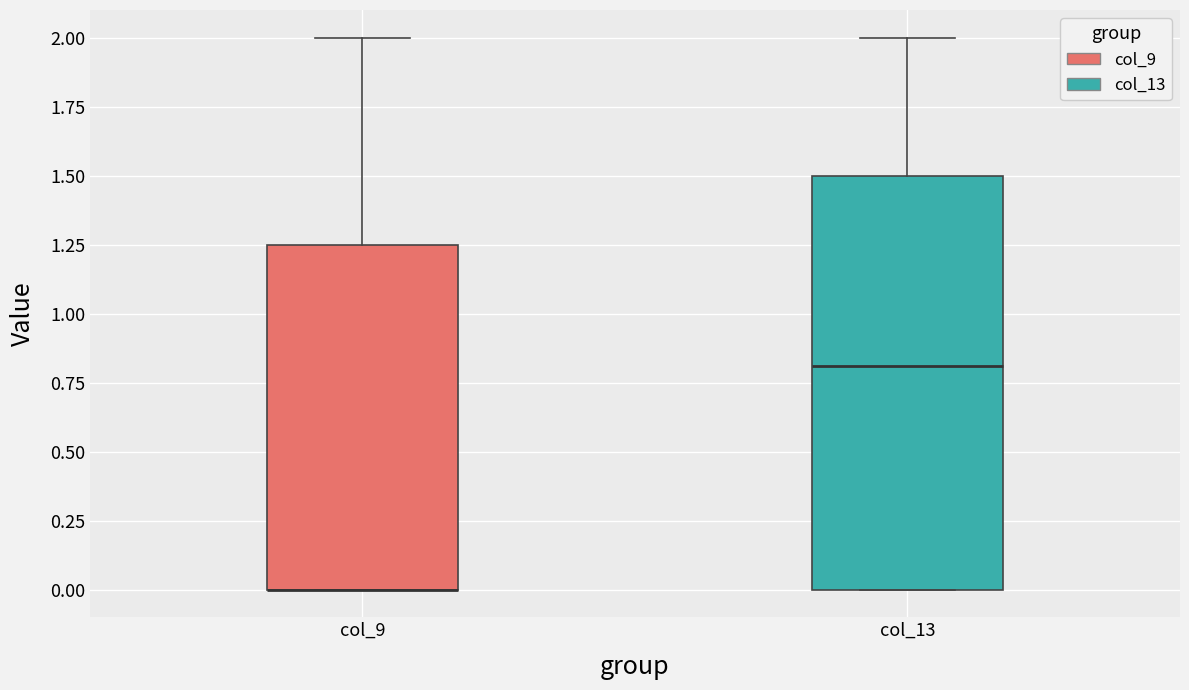

Which box is the tallest, from its lower edge to its upper edge?

col_13